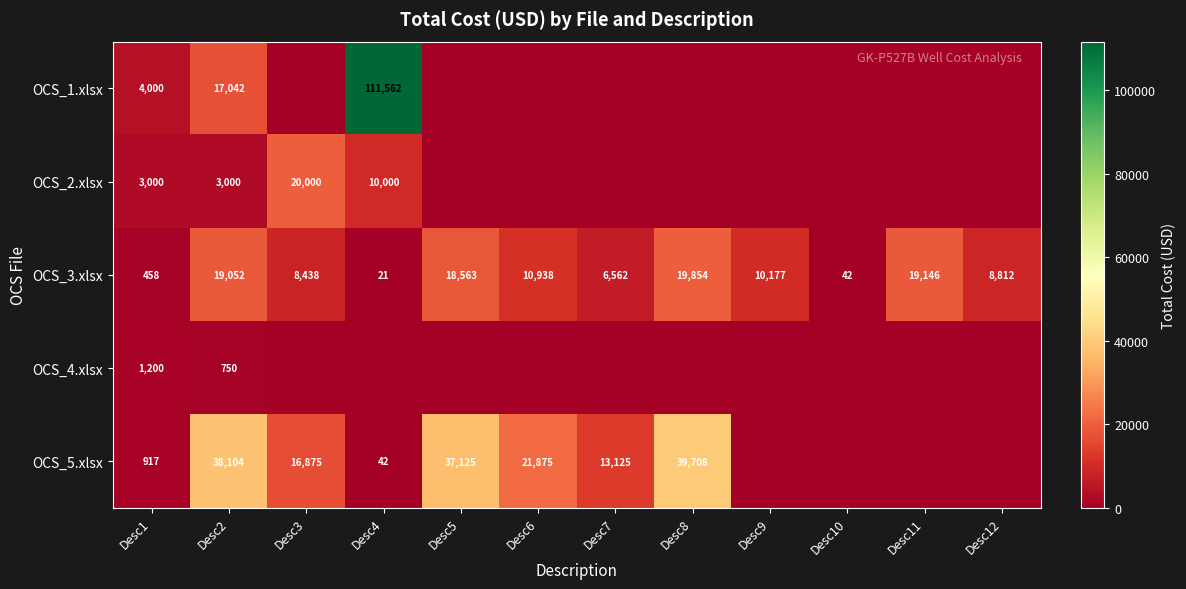

At Desc2, list the series in order from smallest to largest.

OCS_4.xlsx, OCS_2.xlsx, OCS_1.xlsx, OCS_3.xlsx, OCS_5.xlsx